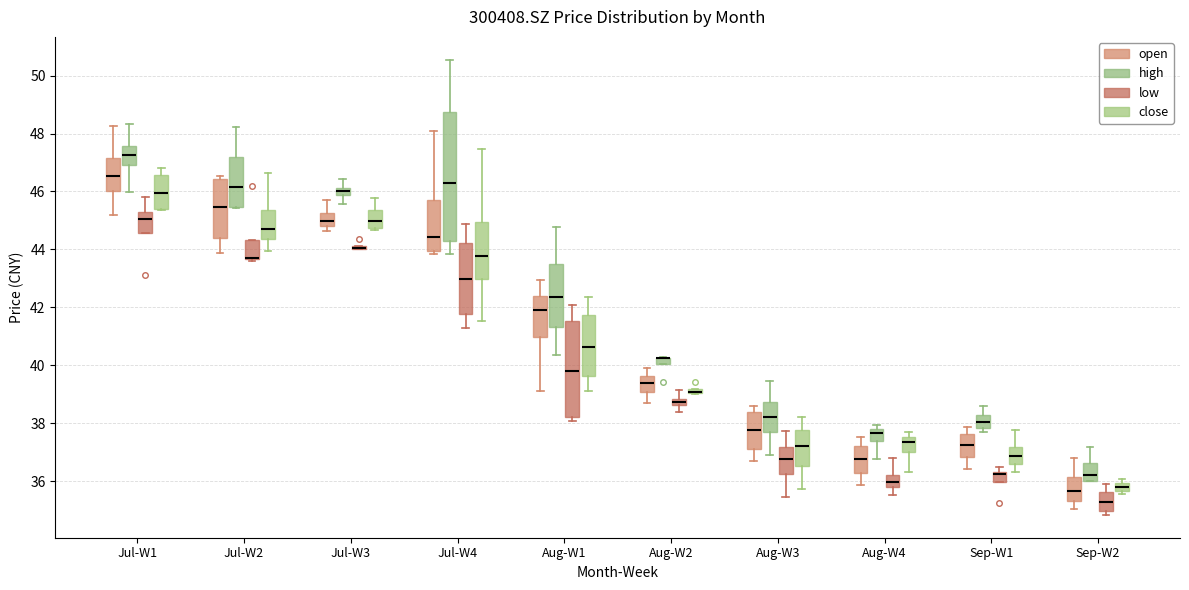

Comparing the boxes themselves (not the whiskers), which one is the tallest?

Jul-W4 (high)